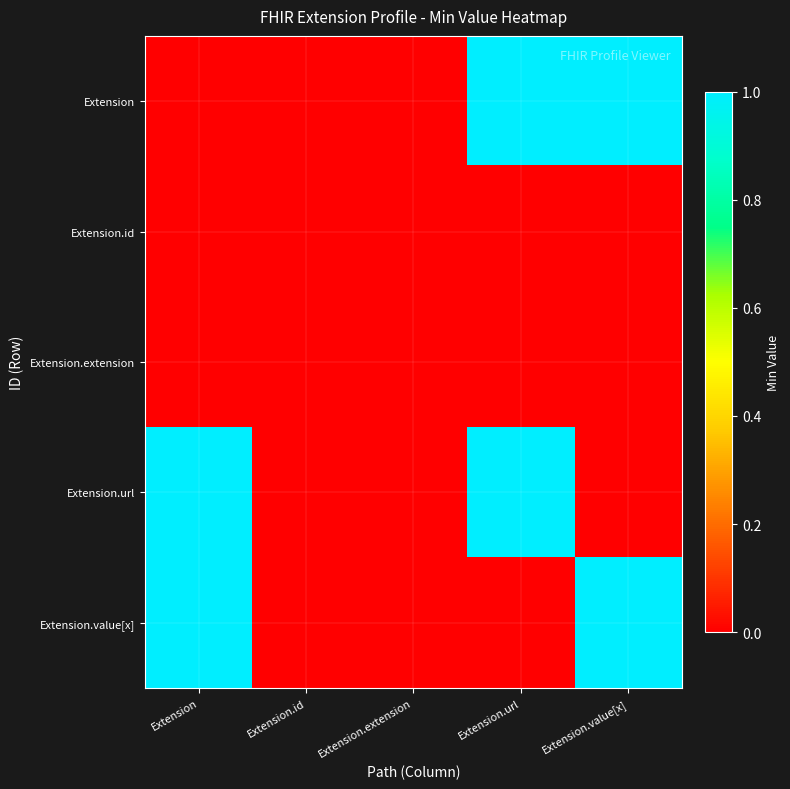

Reading left to right, list all the values displayed in this chart.

Extension: Extension=0	Extension.id=0	Extension.extension=0	Extension.url=1	Extension.value[x]=1
Extension.id: Extension=0	Extension.id=0	Extension.extension=0	Extension.url=0	Extension.value[x]=0
Extension.extension: Extension=0	Extension.id=0	Extension.extension=0	Extension.url=0	Extension.value[x]=0
Extension.url: Extension=1	Extension.id=0	Extension.extension=0	Extension.url=1	Extension.value[x]=0
Extension.value[x]: Extension=1	Extension.id=0	Extension.extension=0	Extension.url=0	Extension.value[x]=1